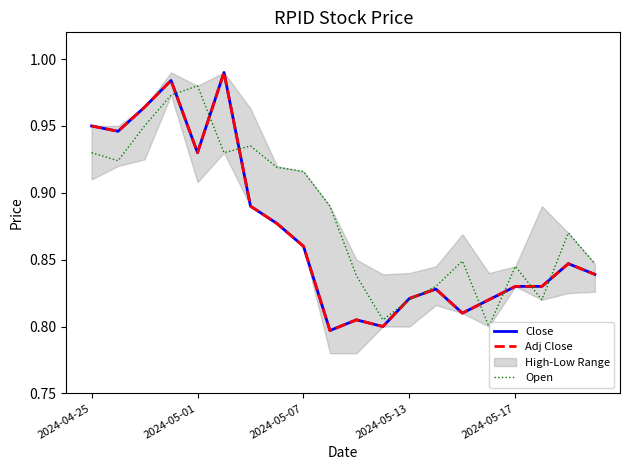

True or false: Adj Close and Close intersect in this chart.

False